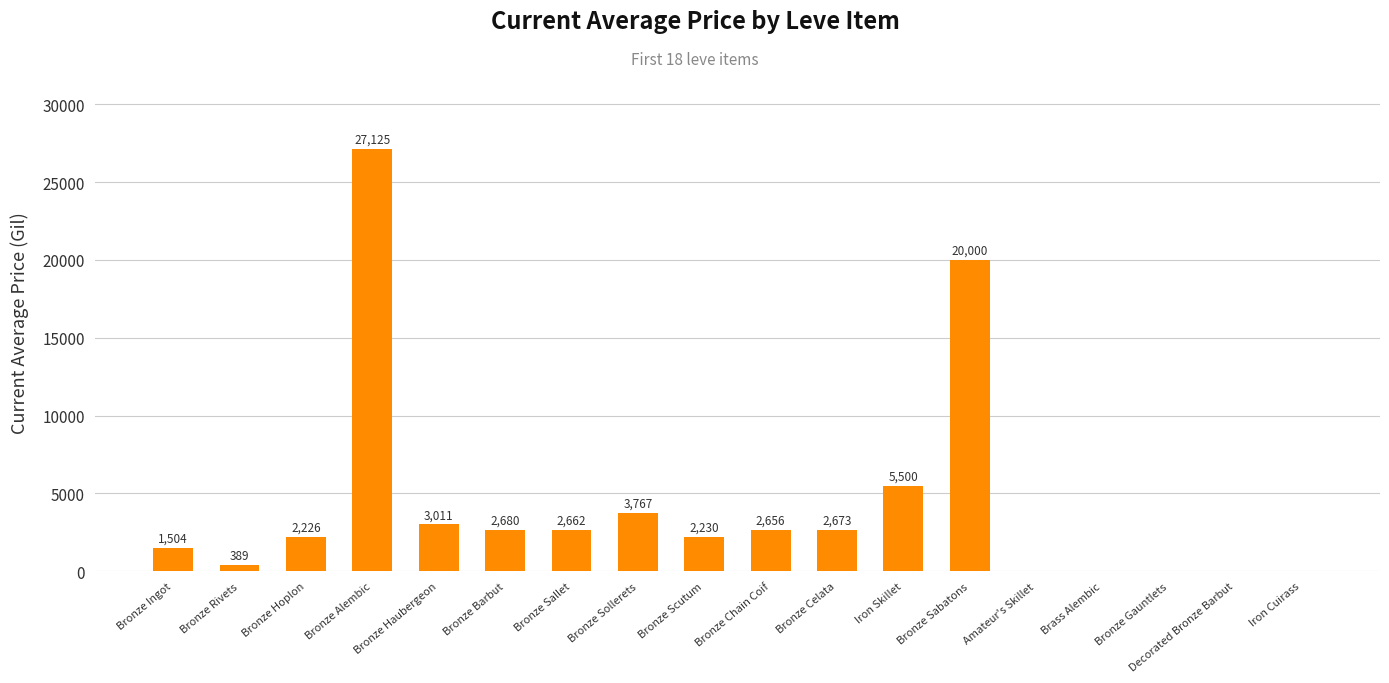

At which label is the value closest to 13562?

Bronze Sabatons